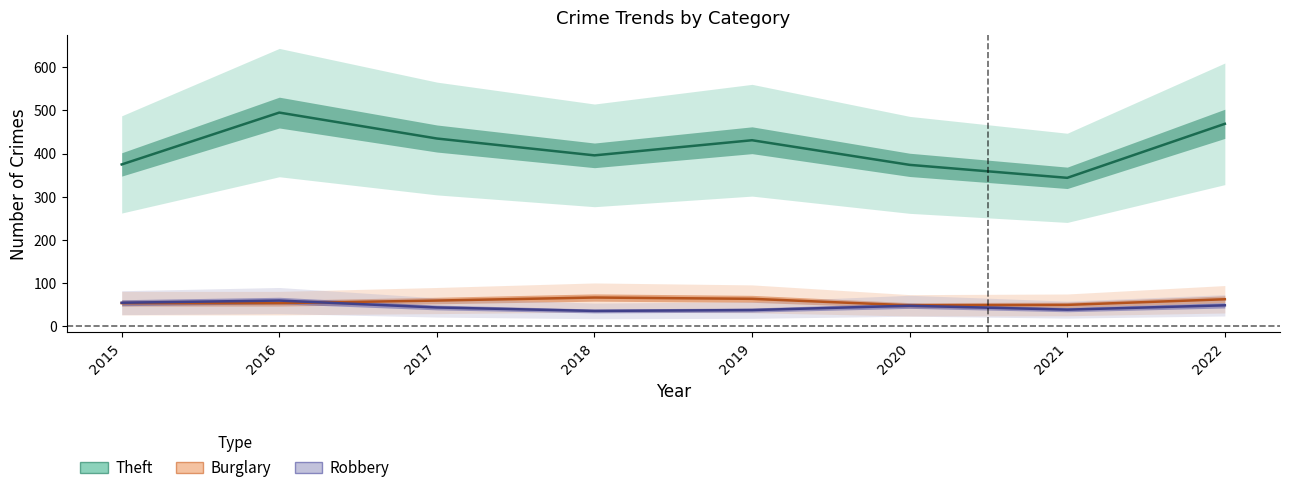

Which series ends up on top after the final intersection of Robbery and Burglary?

Burglary